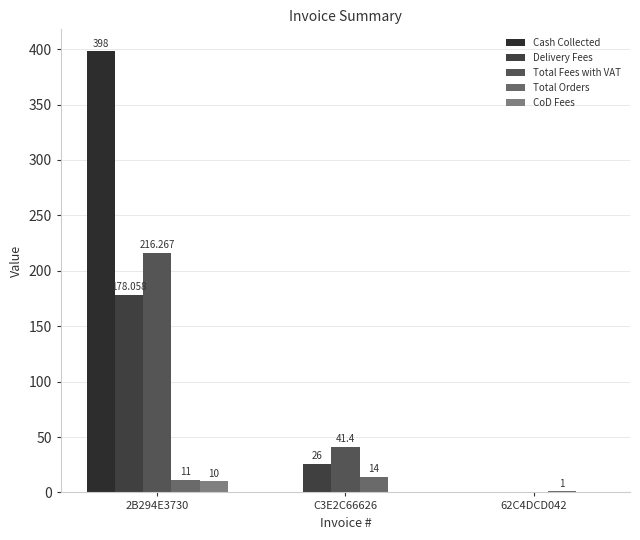

The value of Total Orders at 62C4DCD042 is 1.0. True or false?

True